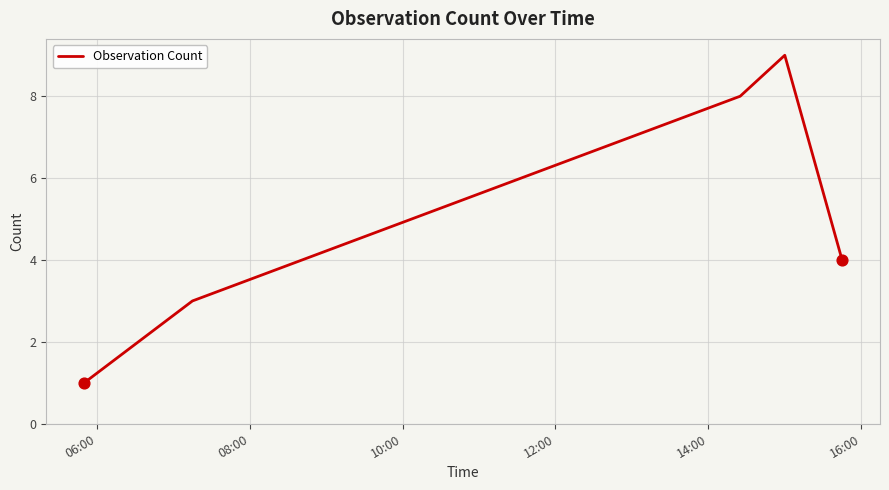

What is the sum of all values?

25